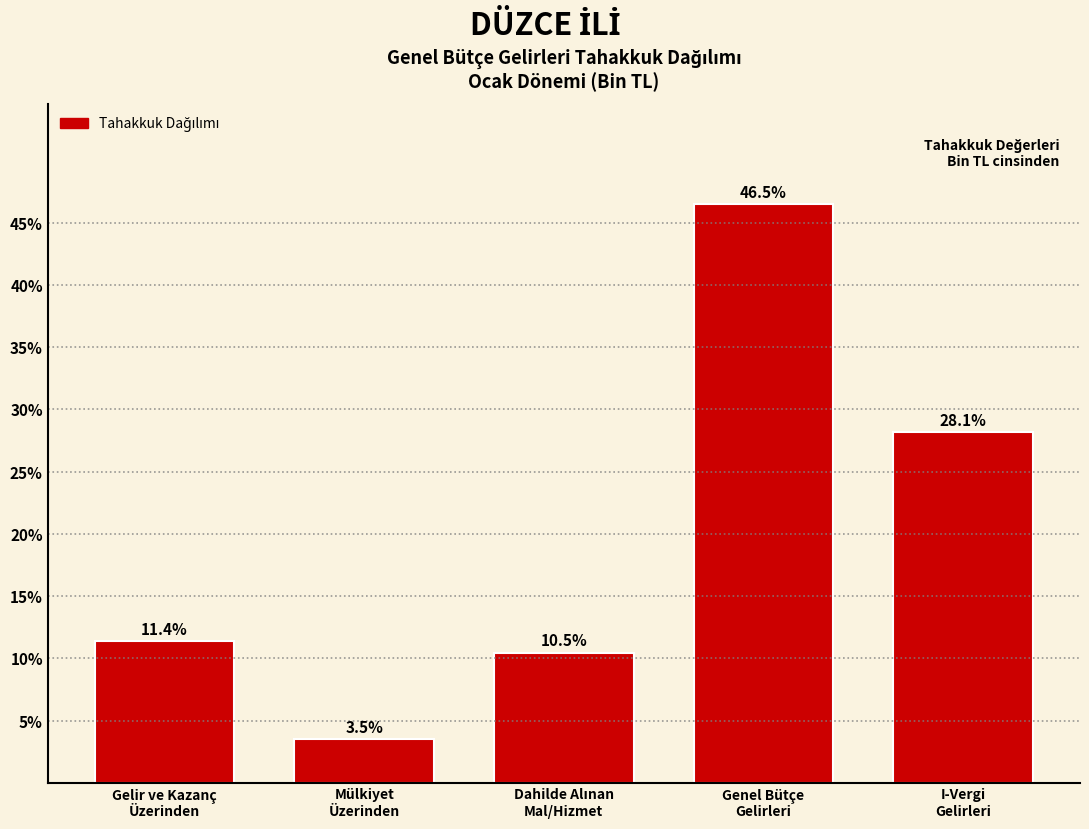

Reading left to right, what are all the values shown in this chart?

11.4	3.5	10.5	46.5	28.1